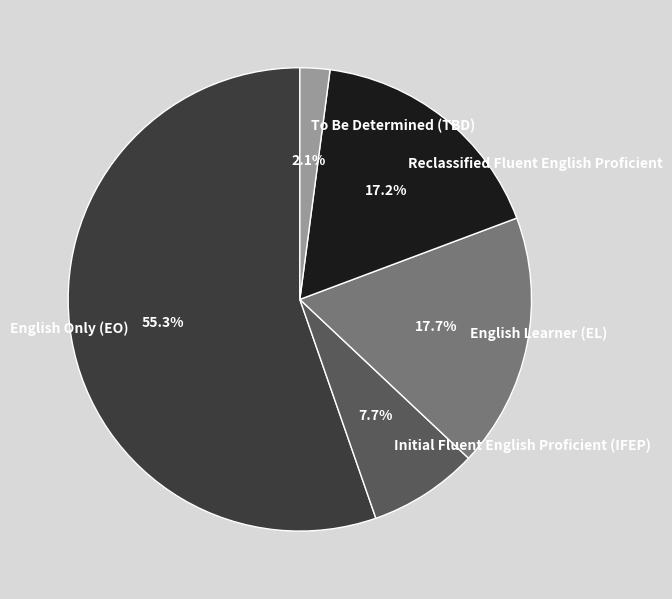

To the nearest percent, what is the difference between the English Only (EO) and Reclassified Fluent English Proficient slice percentages?

38%